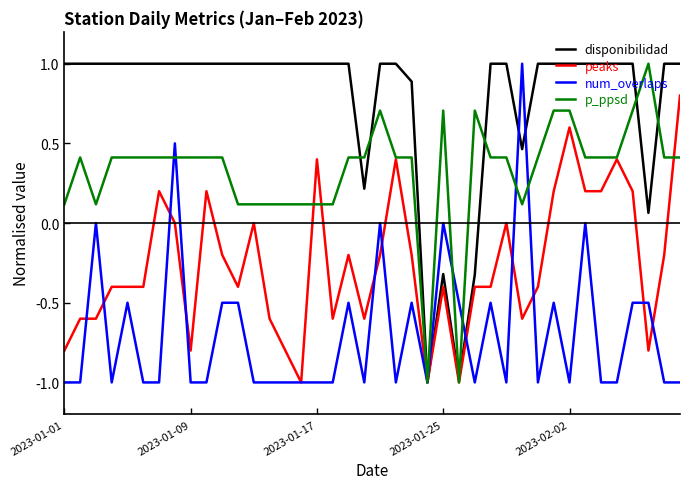

What is the difference between the maximum and minimum values in the num_overlaps series?

2.0